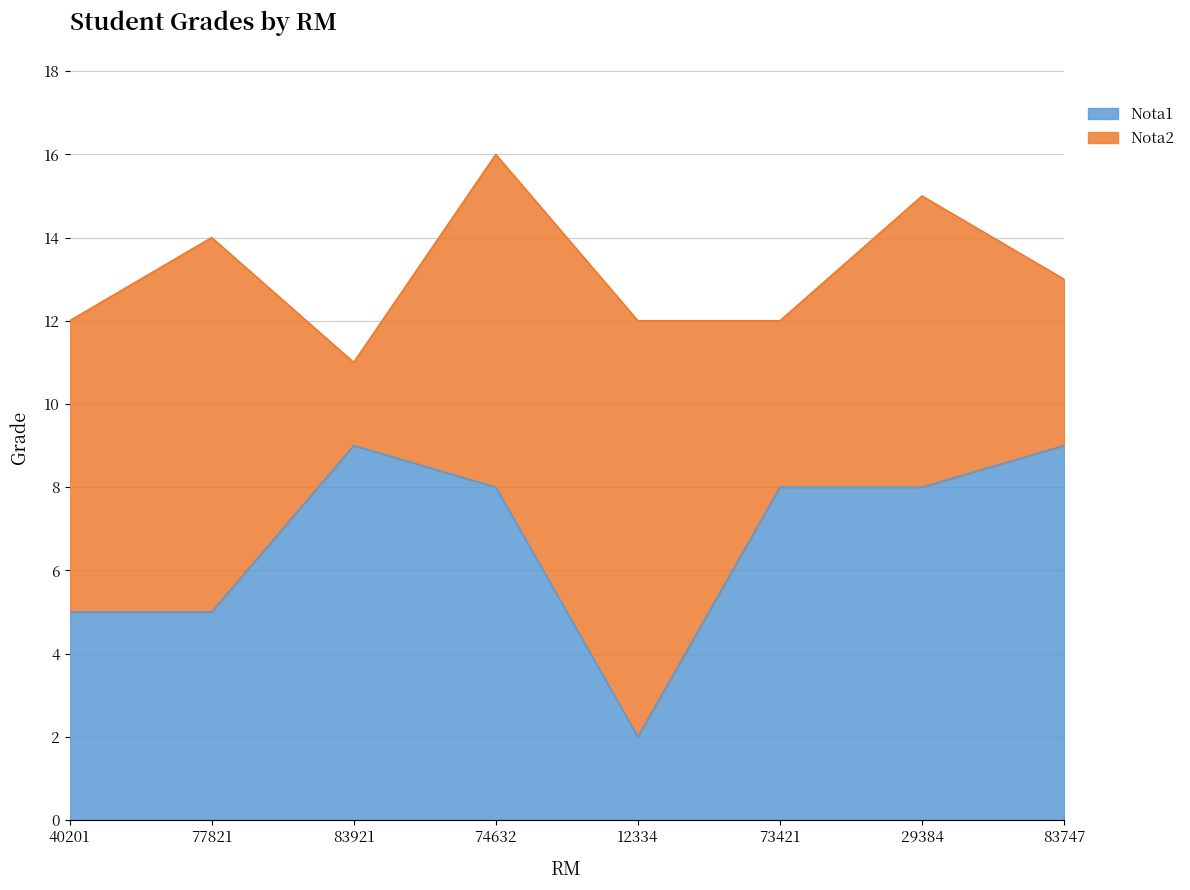

Where is the first local minimum?

12334